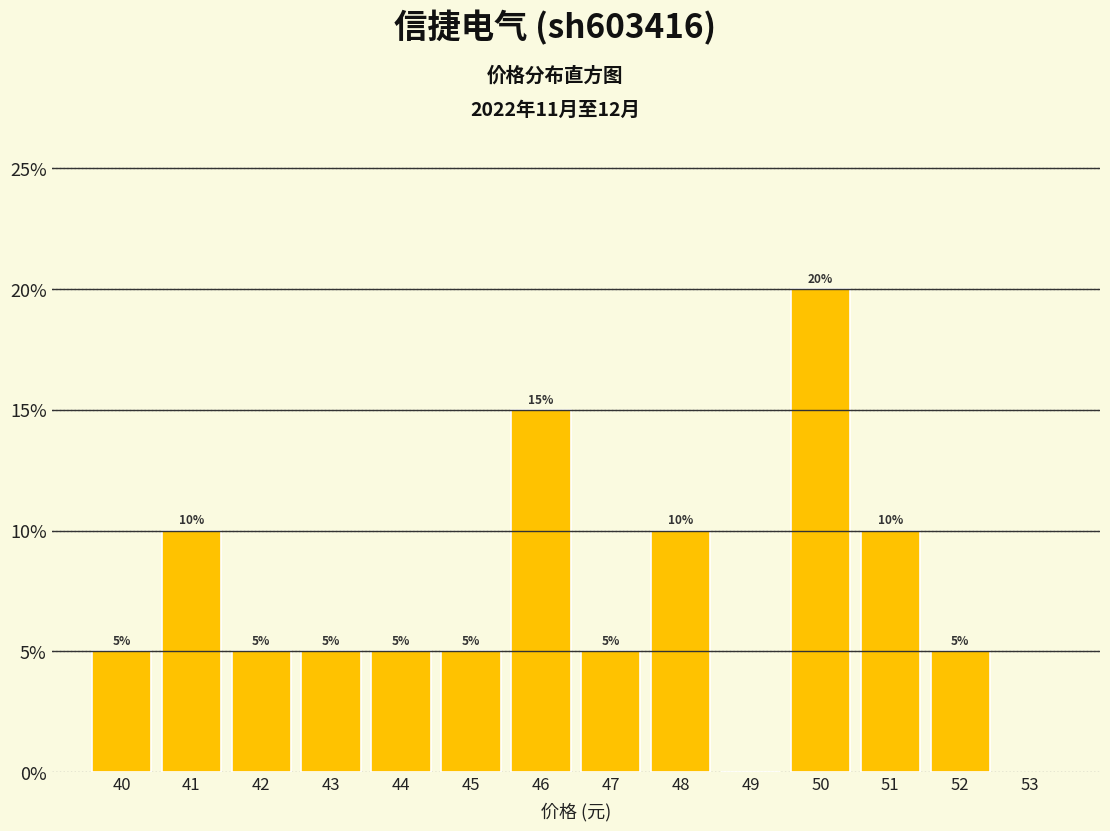

Which range on the x-axis has the tallest bar?

49.5 to 50.5